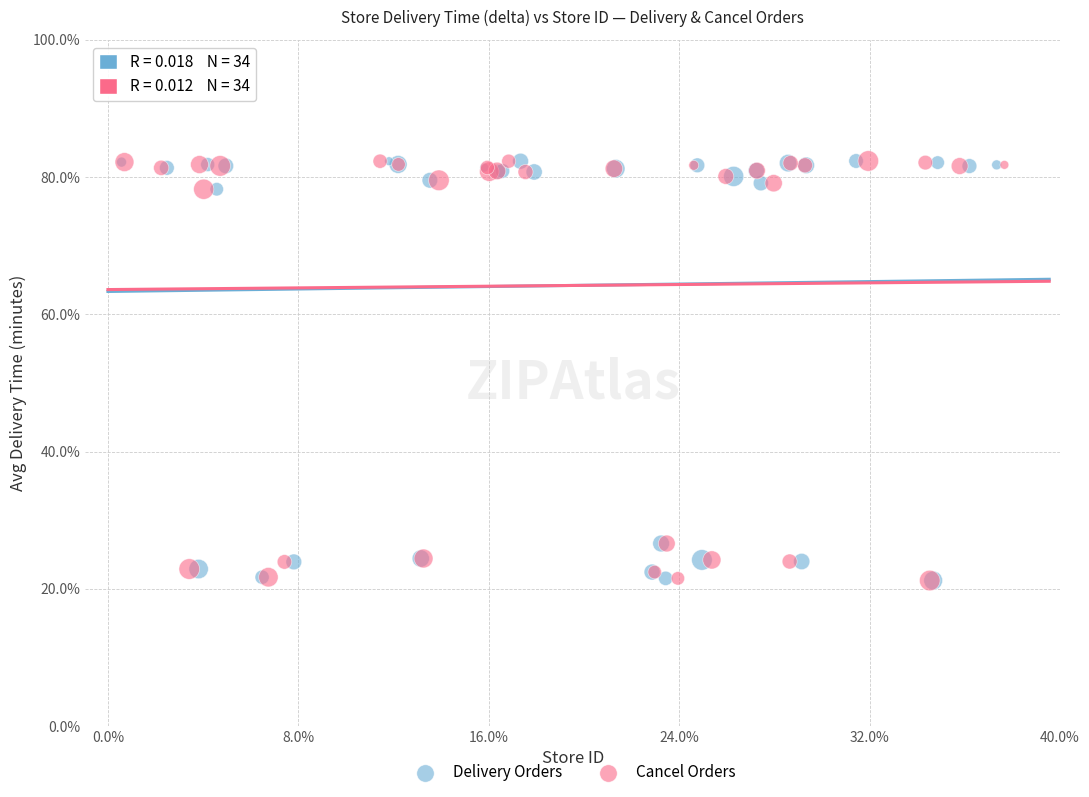

What are all the series names shown in the legend?

Delivery Orders, Cancel Orders